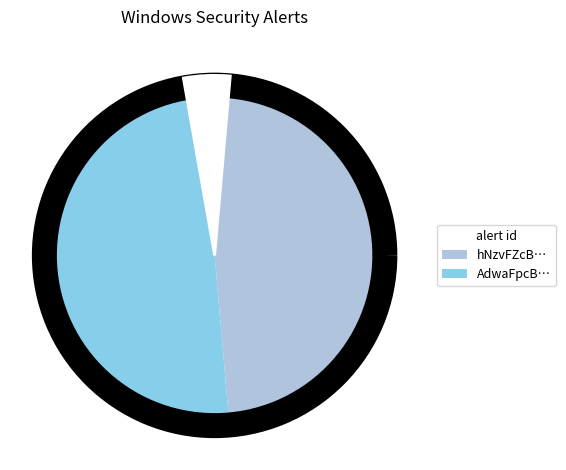

Does AdwaFpcBMA-40w_a13DH represent more than half of the total?

Yes